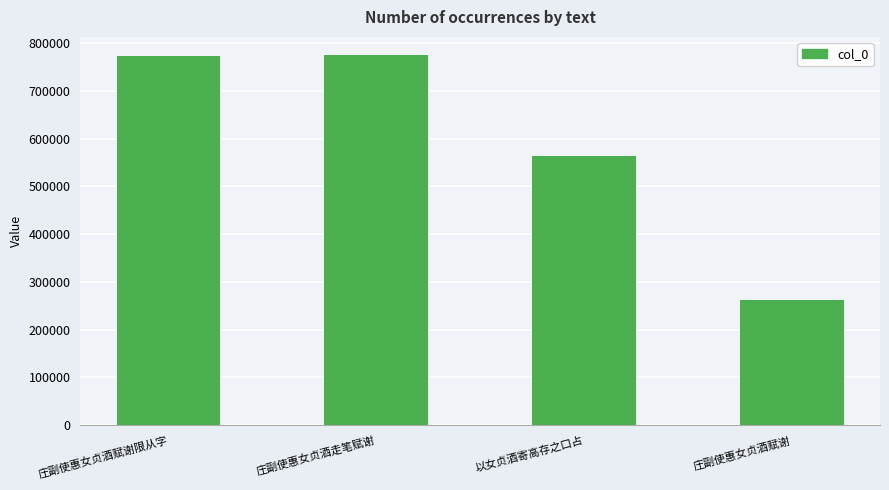

What is the difference between the maximum and minimum values?

511451